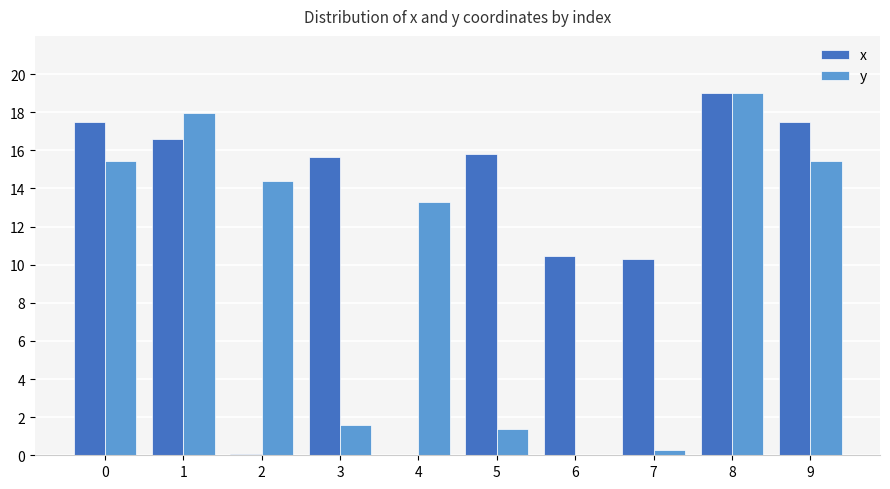

Count the number of categories in the chart.

10